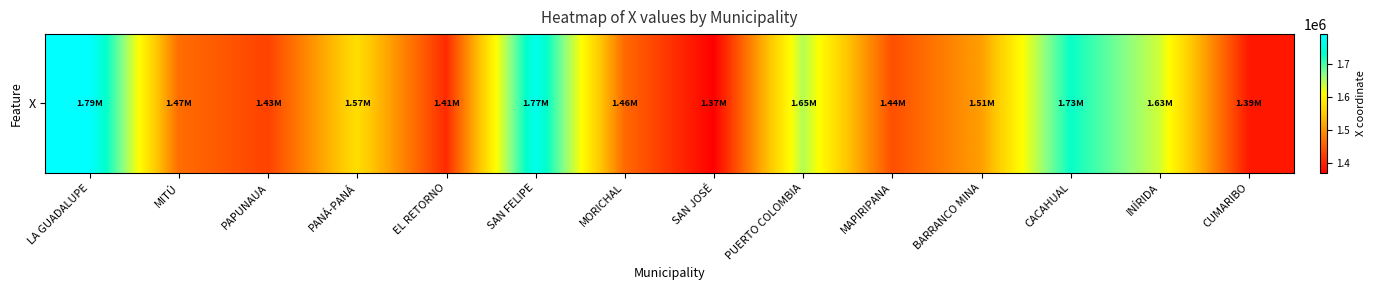

Where is the data nearest to the value 1580044?

PANÁ-PANÁ